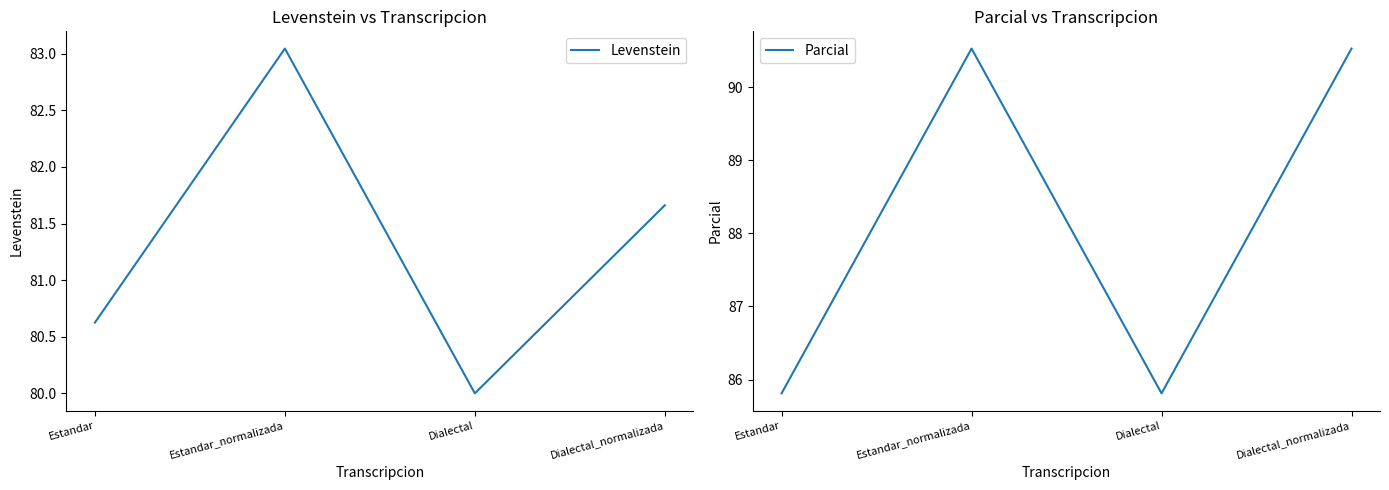

How many Parcial values are between 85 and 90?

2